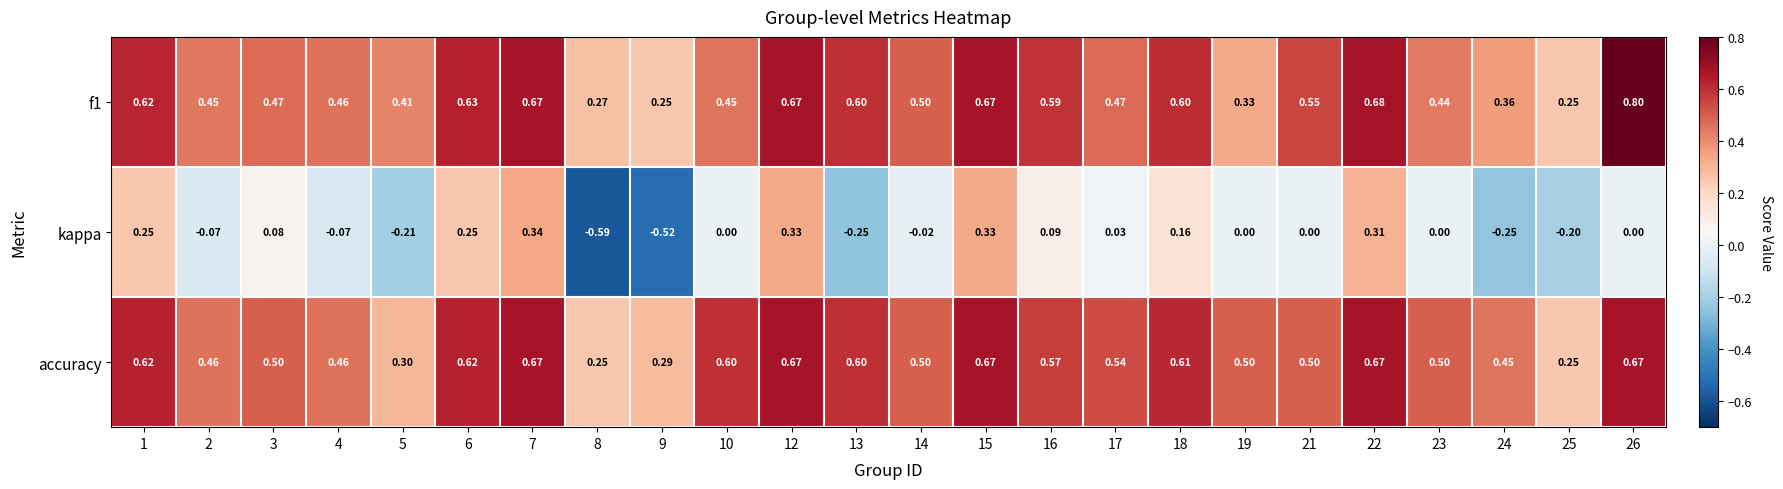

At which category does the chart reach its peak across all series?

26